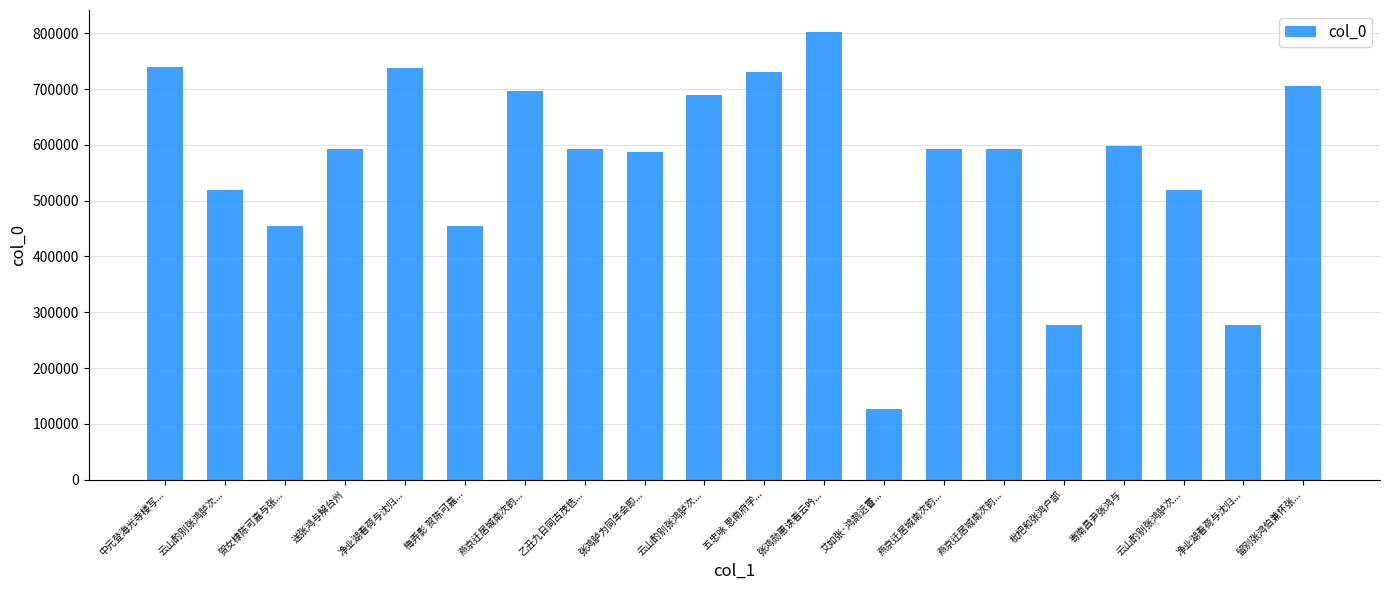

How many data points are less than 592282?

10